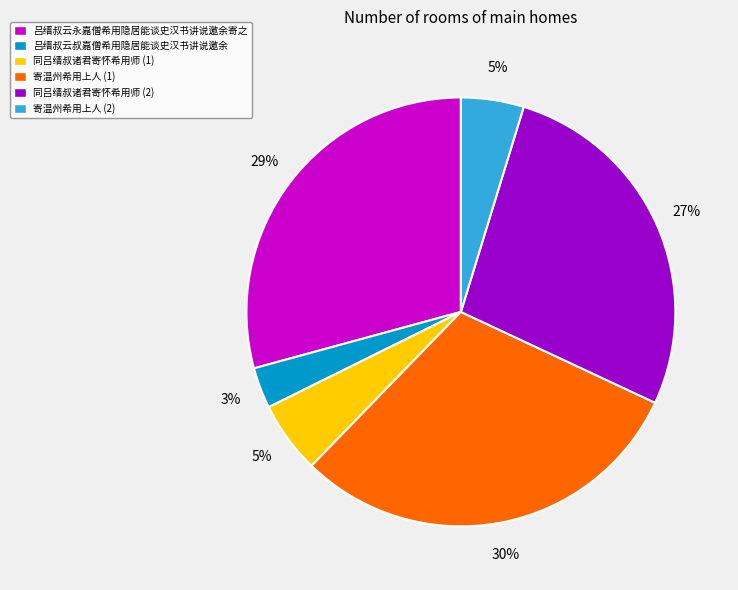

Is 寄温州希用上人 (1) the majority of the pie?

No